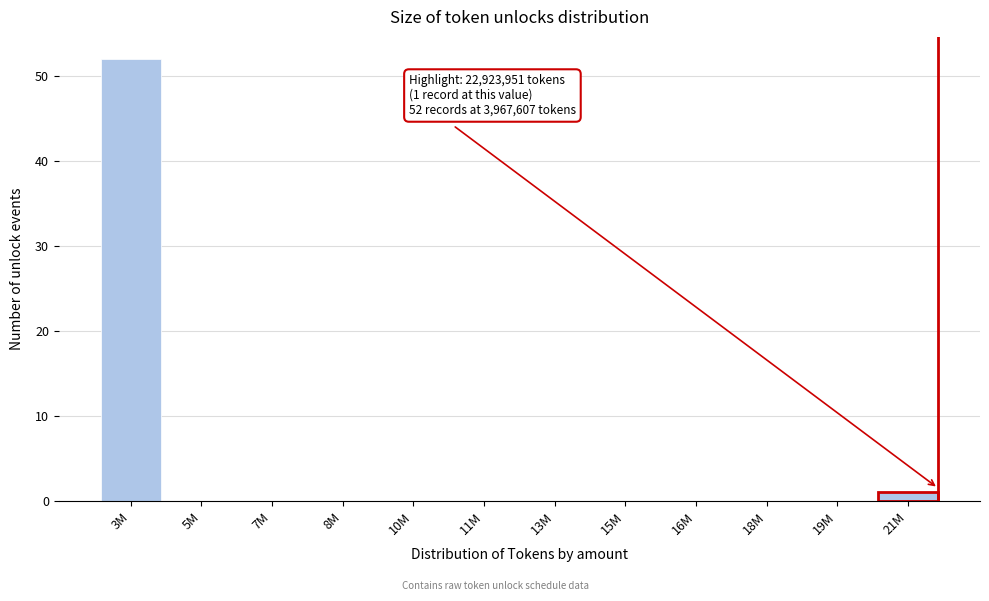

Reading right to left, extract all data points from this chart.

21M=1	19M=0	18M=0	16M=0	15M=0	13M=0	11M=0	10M=0	8M=0	7M=0	5M=0	3M=52